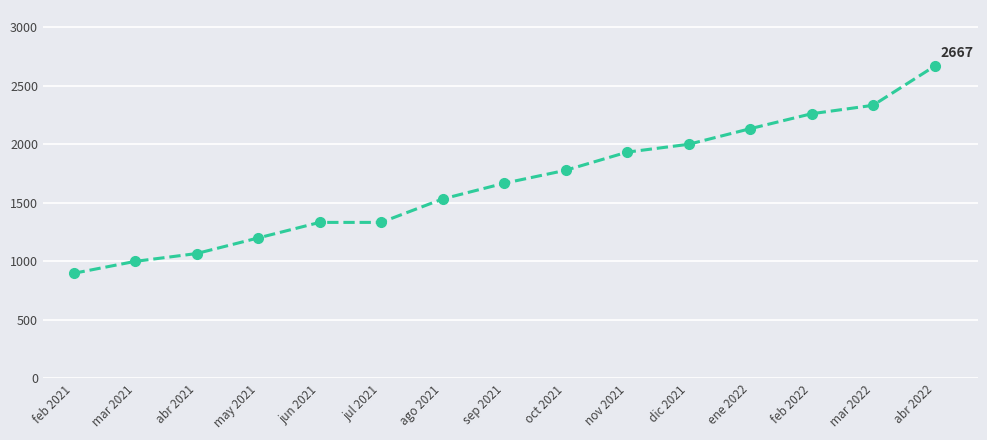

What is the value of the 13th point from the left?

2261